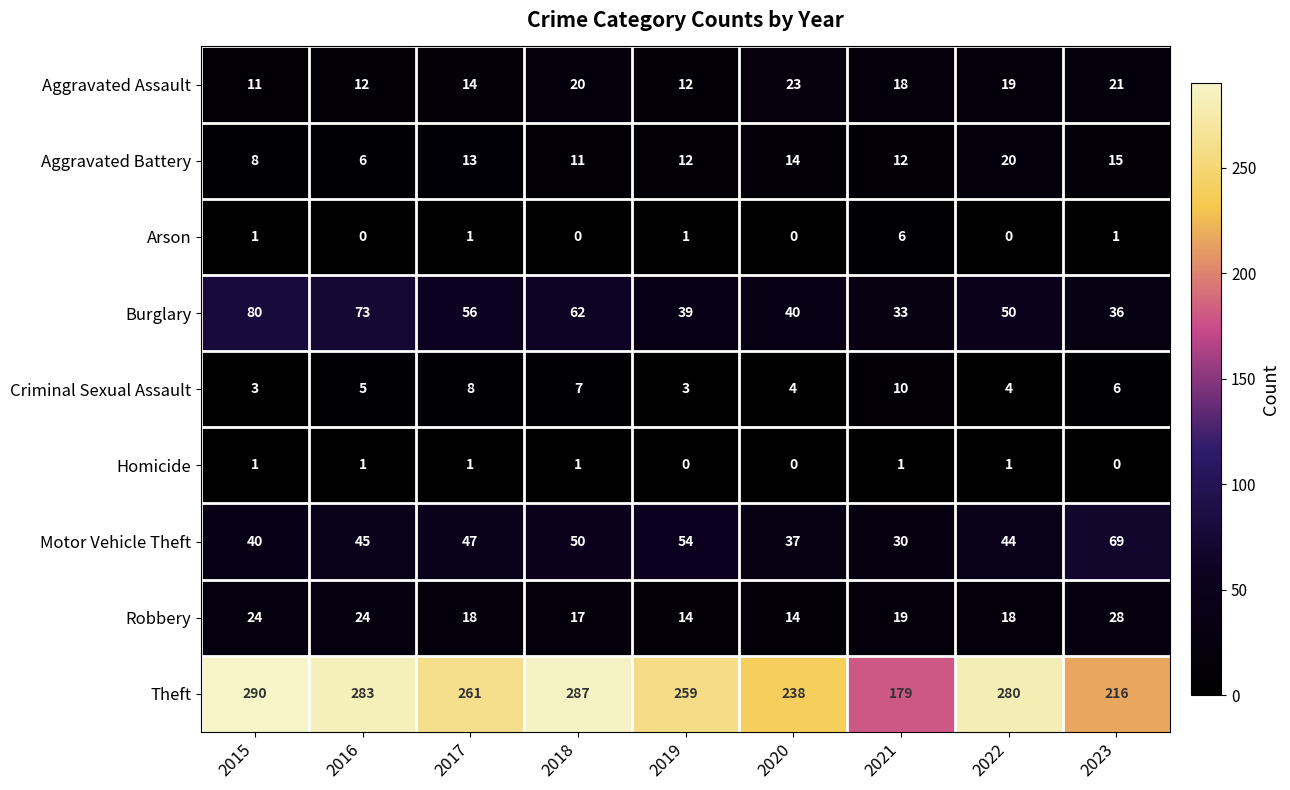

At which label does Aggravated Battery first exceed 12?

2017